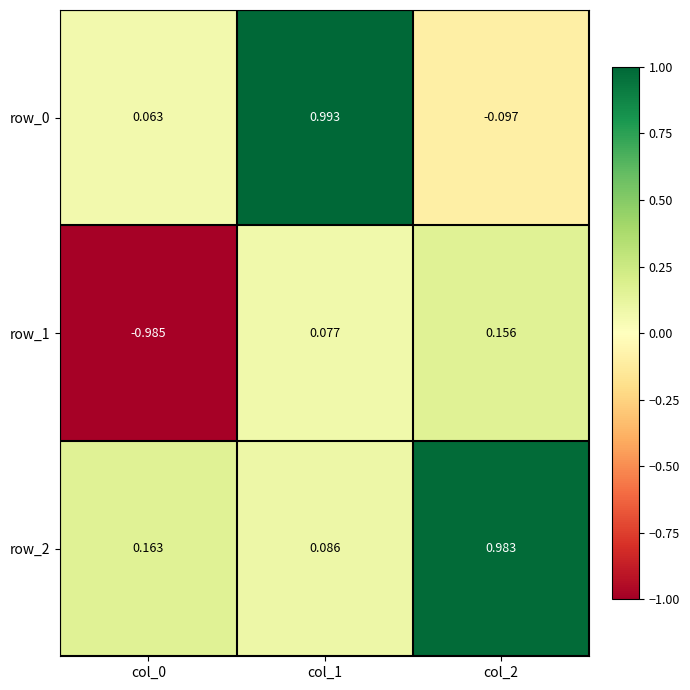

What is the sum of the row_1 values at col_0 and col_1?

-0.9